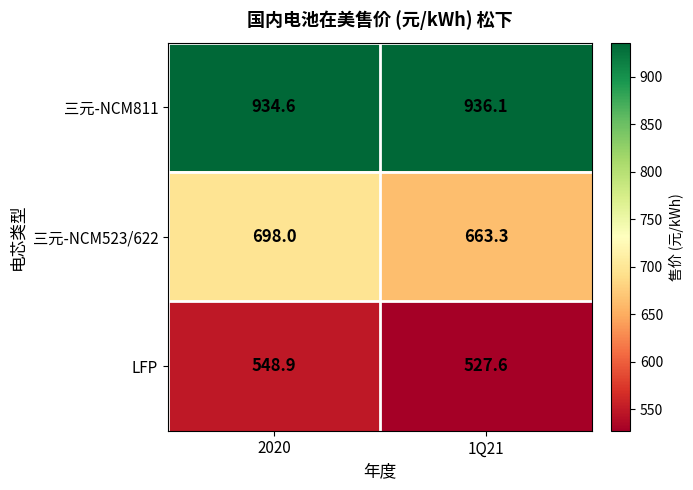

The value of 三元-NCM811 at 1Q21 is 936.1. True or false?

True